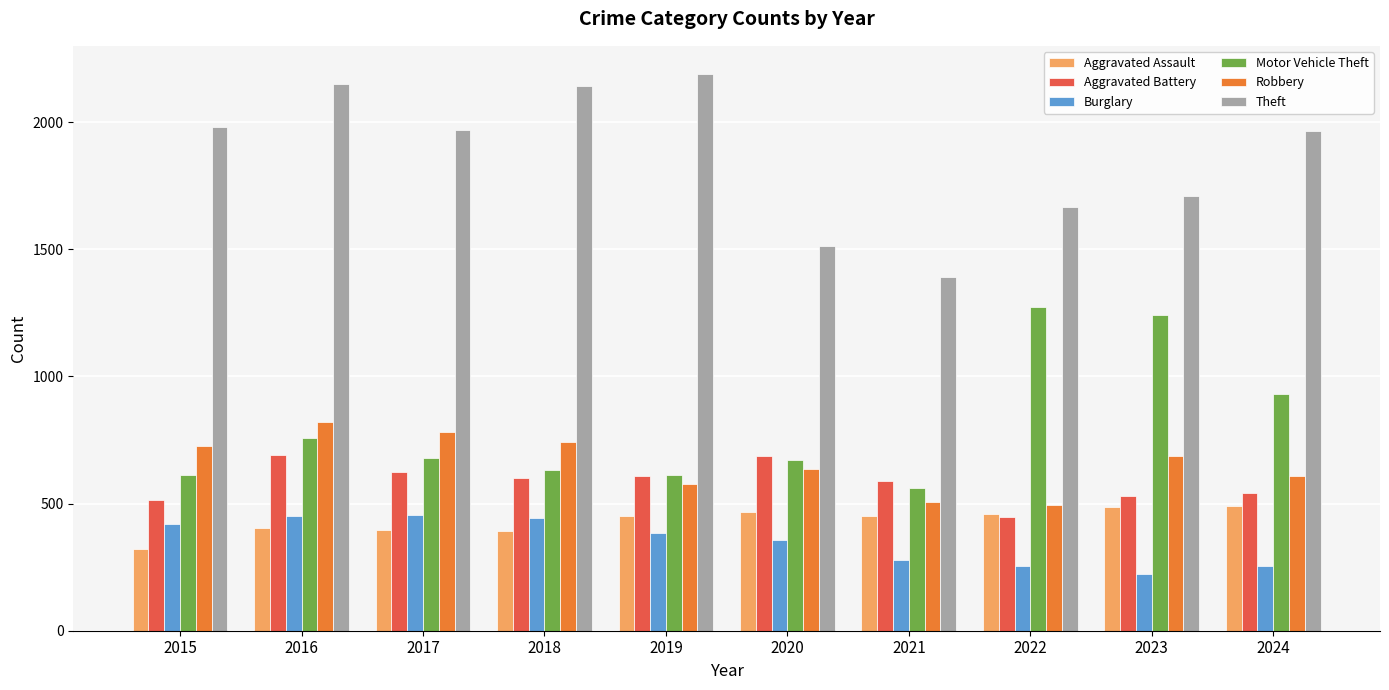

What is the maximum value for Theft?

2190